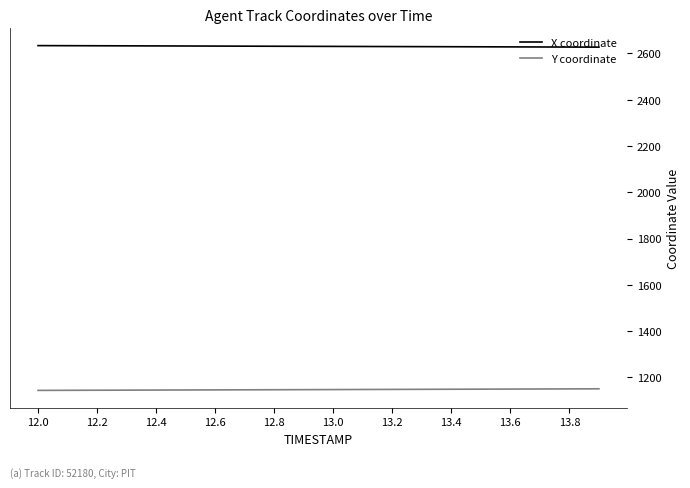

True or false: Y coordinate and X coordinate cross at least once.

False